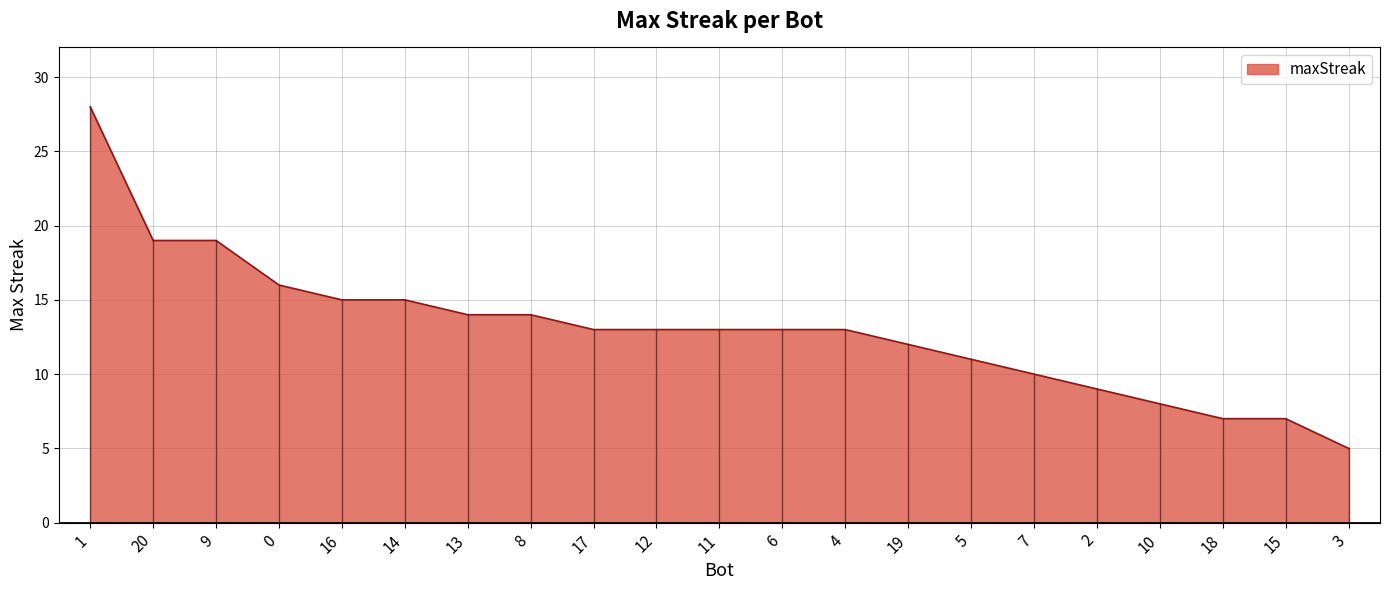

What is the difference between the maximum and minimum values?

23